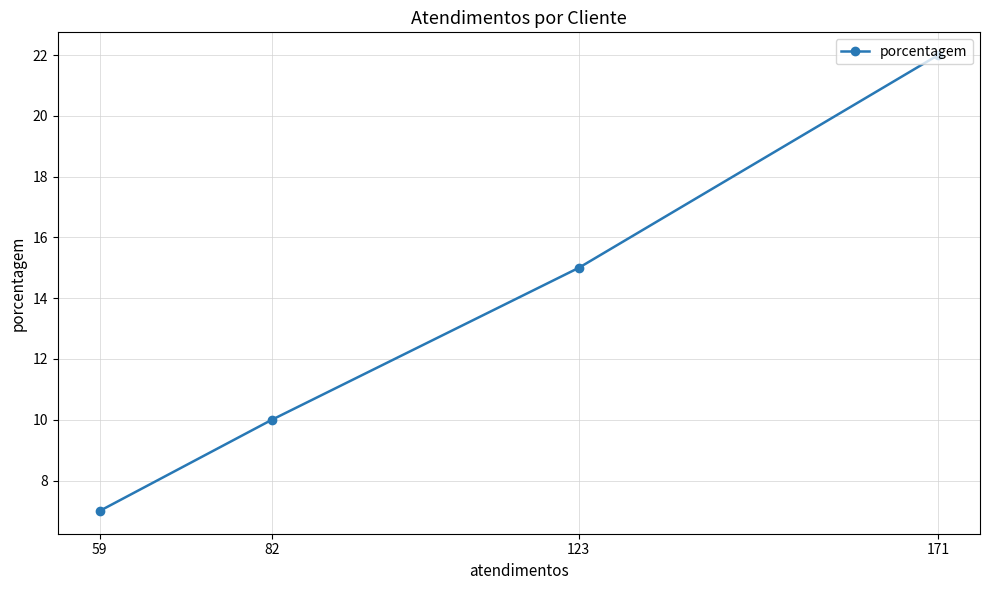

True or false: the data has more than 0 interior local peaks.

False